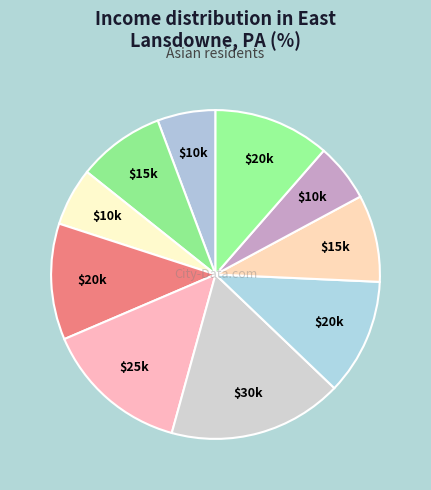

How many segments does this pie chart have?

10